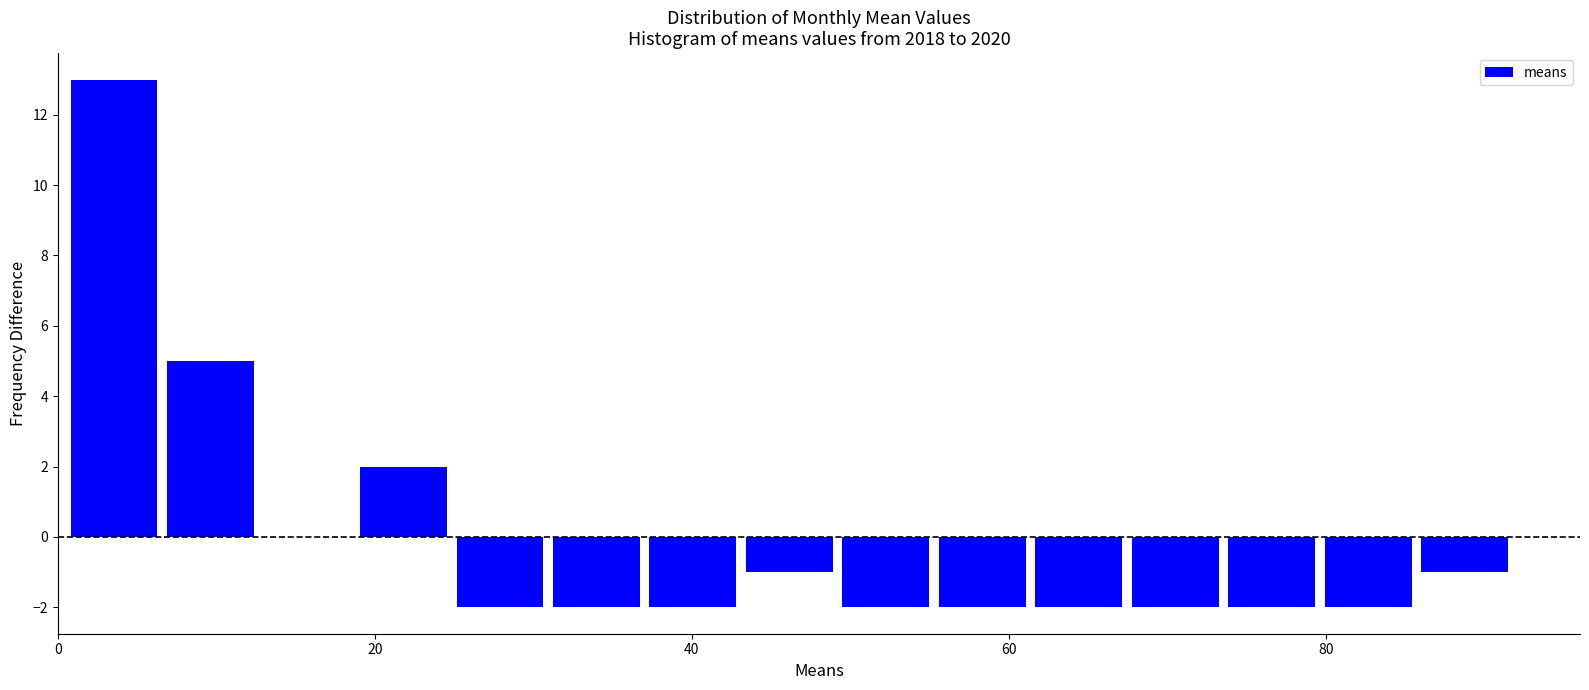

Read against the x-axis, roughly where is the centre of the tallest bar?

4